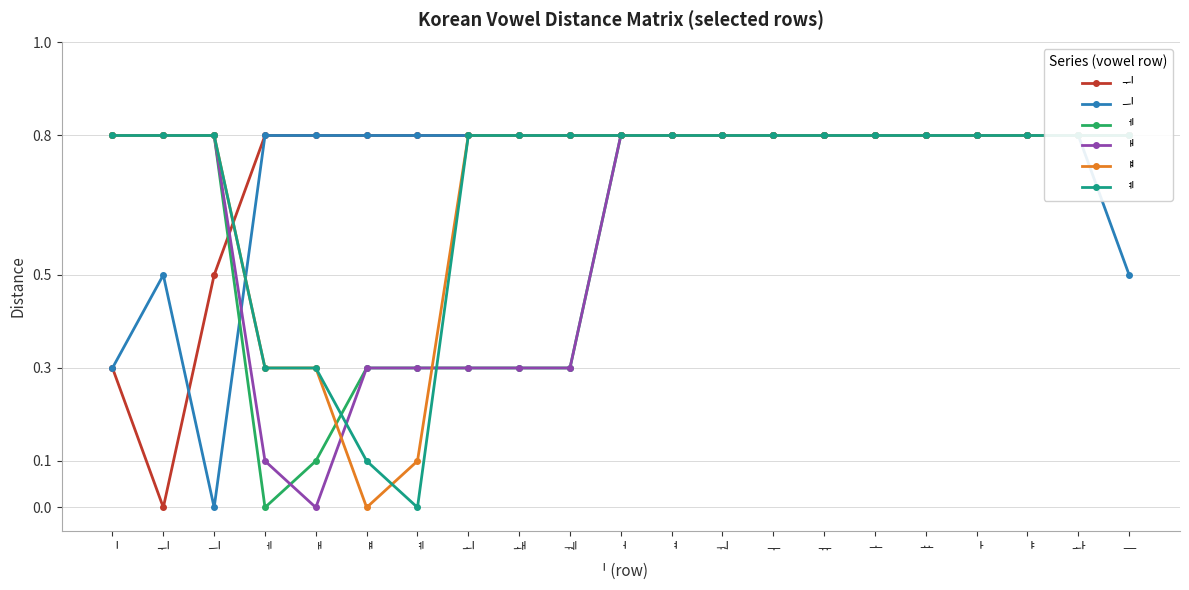

The value of ᅢ at ᅧ is 0.2. True or false?

False